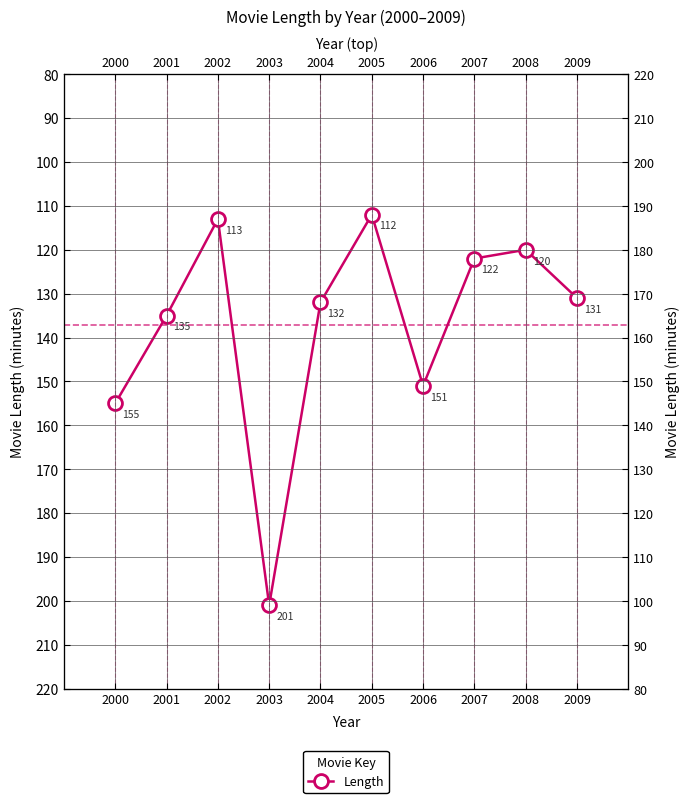

What is the sum of all values?

1372